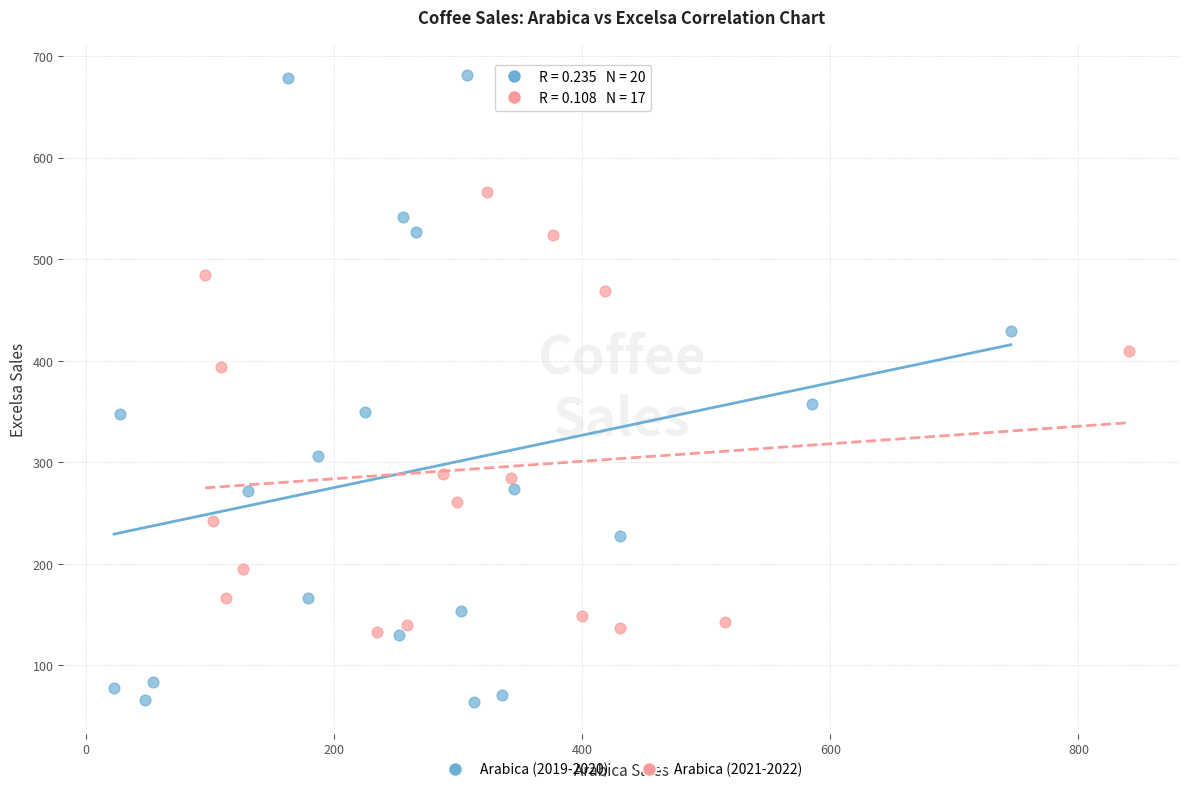

Which series reaches the minimum Y coordinate?

Arabica (2019-2020)